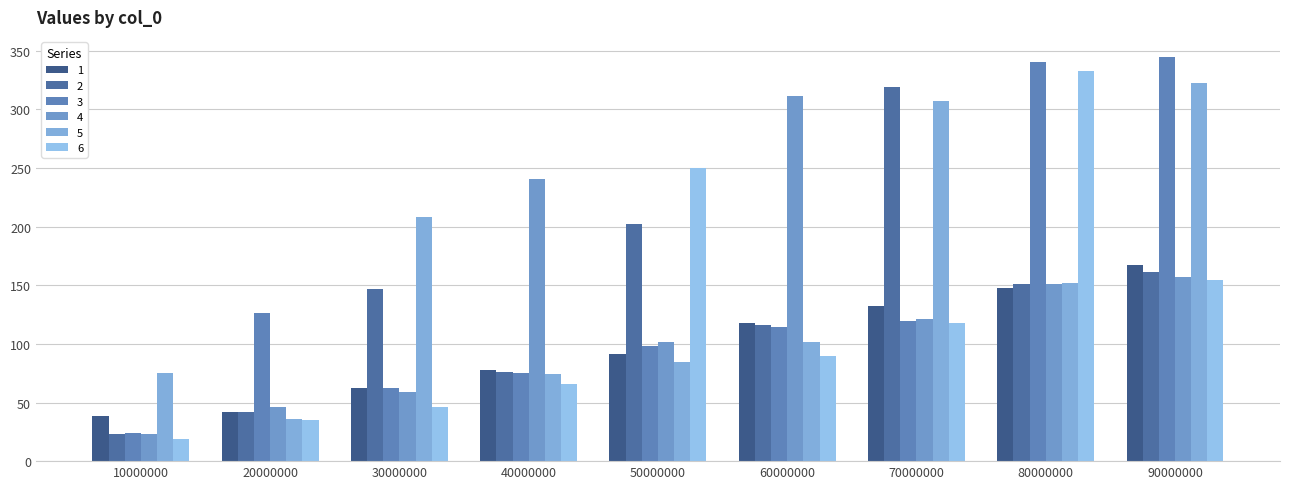

What is the difference between the second highest and second lowest values in the 6 series?

214.6